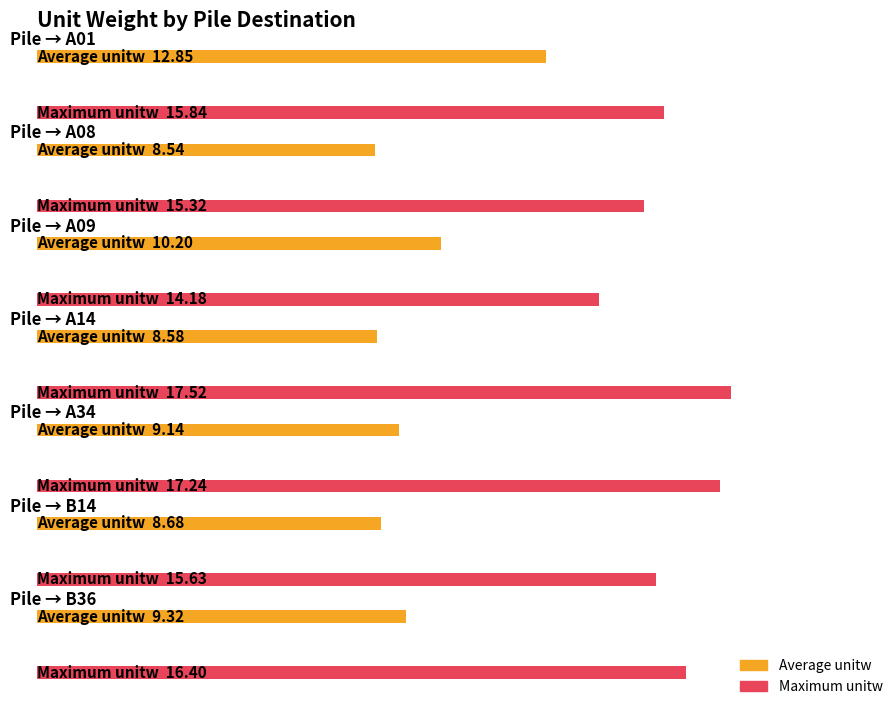

The value of Maximum unitw at A09 is 24.6. True or false?

False